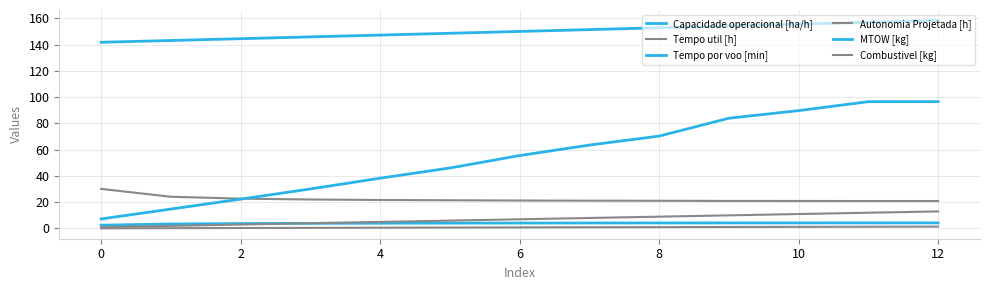

True or false: Autonomia Projetada [h] and Capacidade operacional [ha/h] intersect in this chart.

False